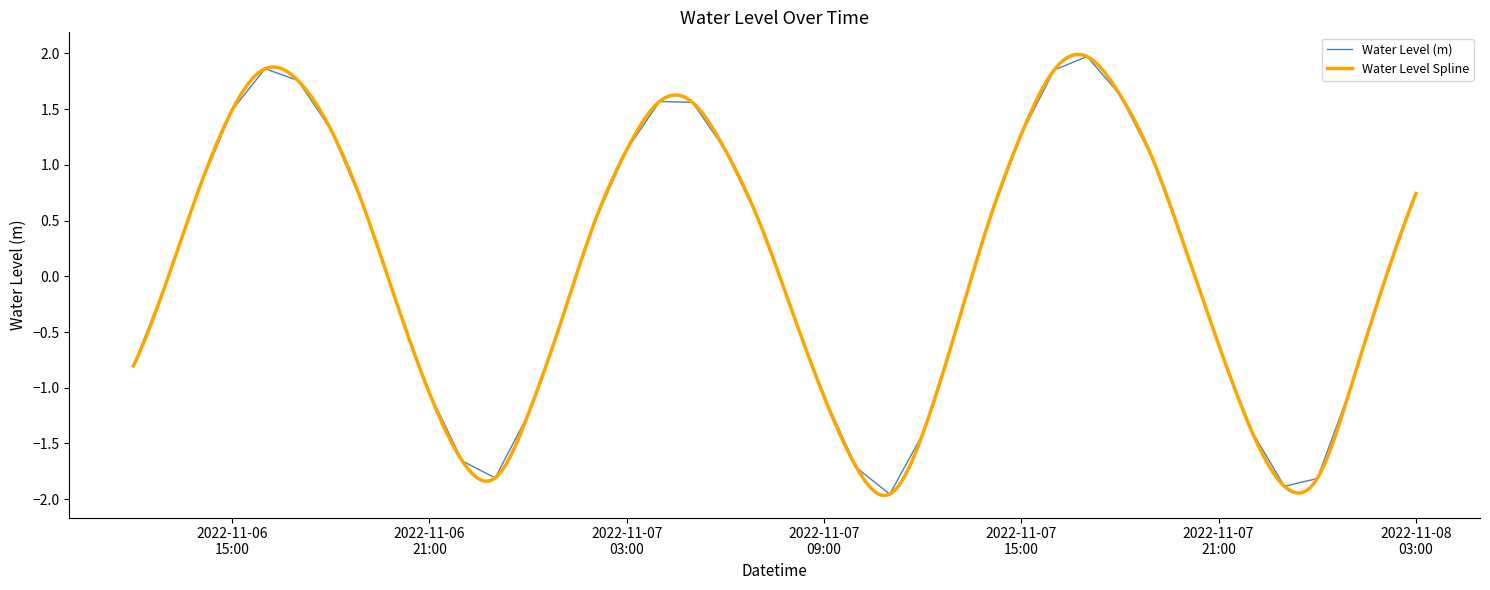

The value at 2022-11-06 19:00:00 is 0.6. True or false?

True